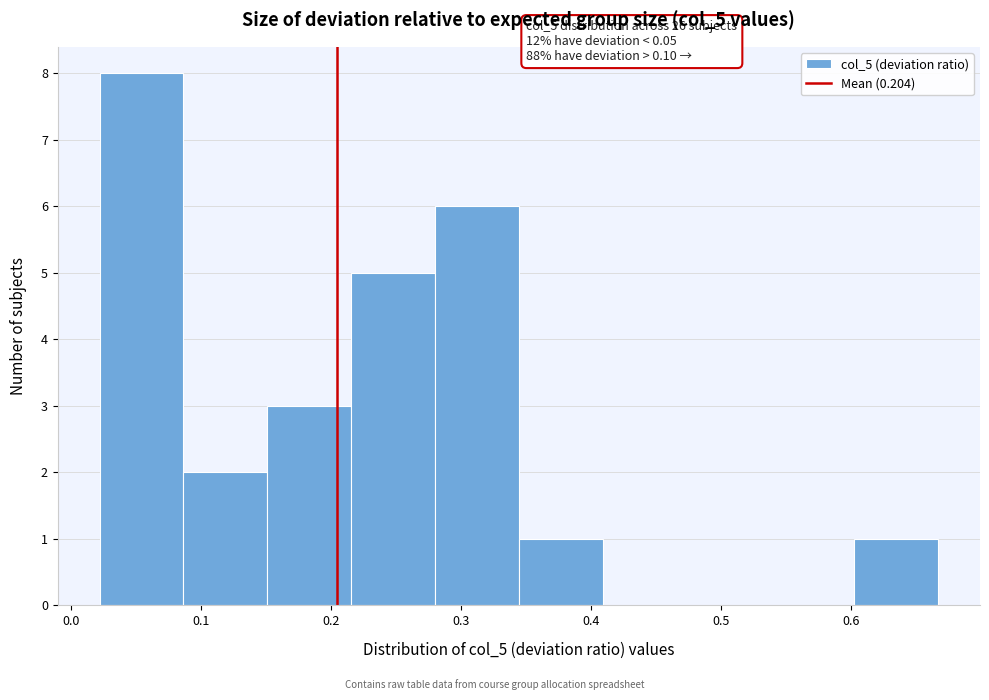

Which range on the x-axis has the tallest bar?

0.02 to 0.09